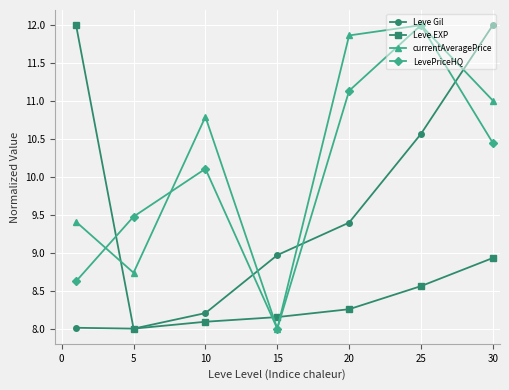

Rank the series by their average value, from highest to lowest.

currentAveragePrice, LevePriceHQ, Leve Gil, Leve EXP